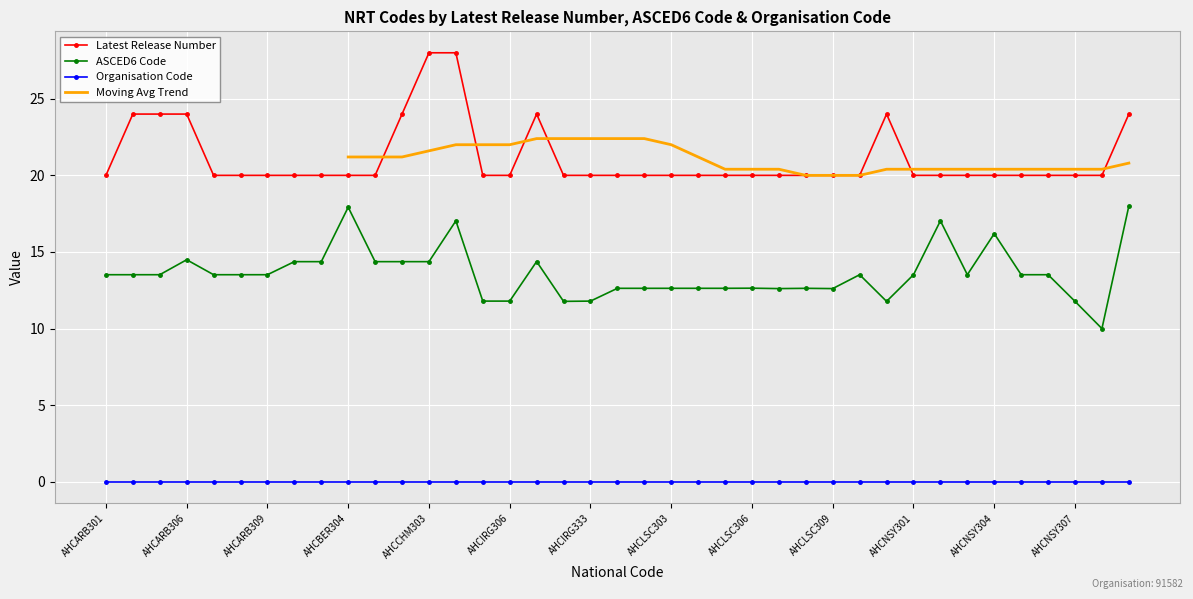

The value of Latest Release Number at AHCCHM303 is 28.0. True or false?

True